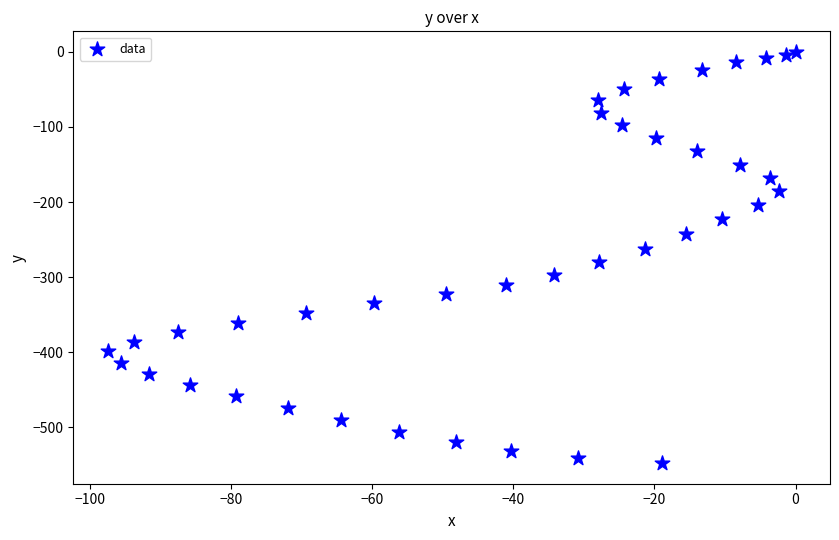

What is the range of Y values (max minus min)?

547.7